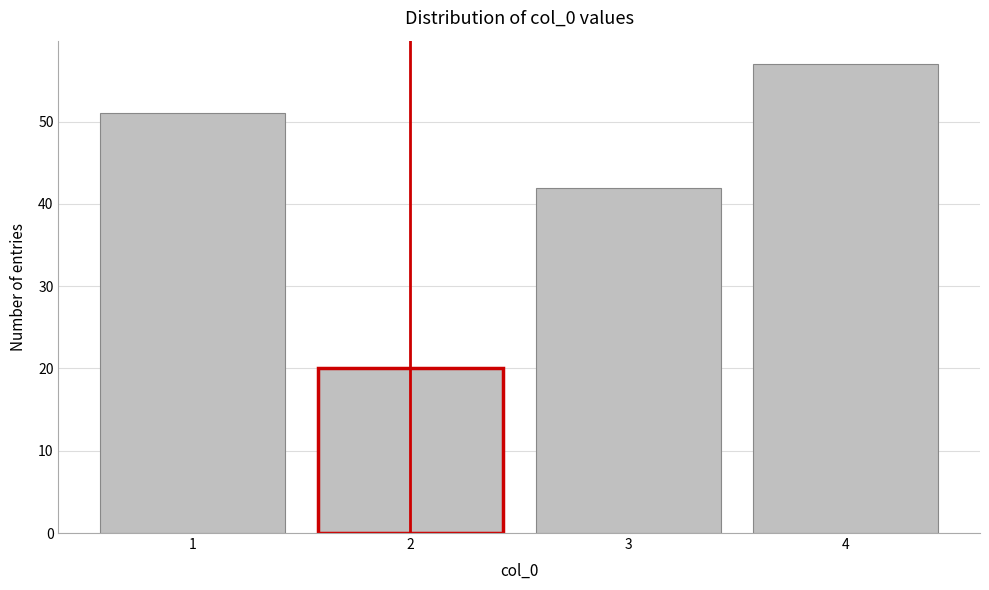

Reading right to left, what are all the values shown in this chart?

57	42	20	51